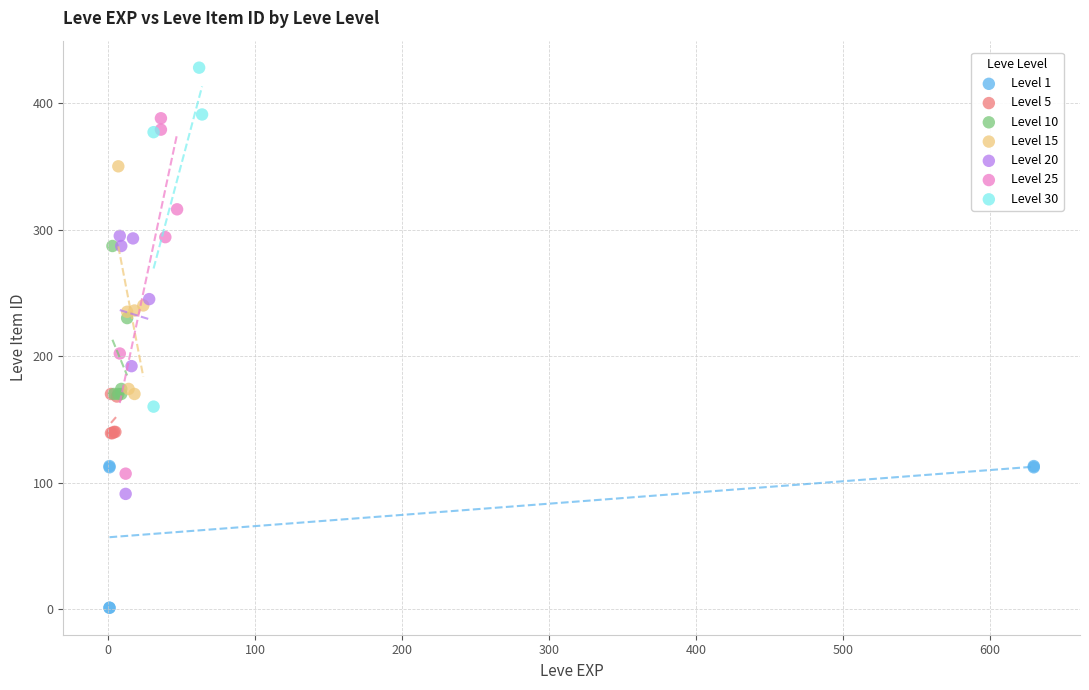

What are all the series names shown in the legend?

Level 1, Level 5, Level 10, Level 15, Level 20, Level 25, Level 30